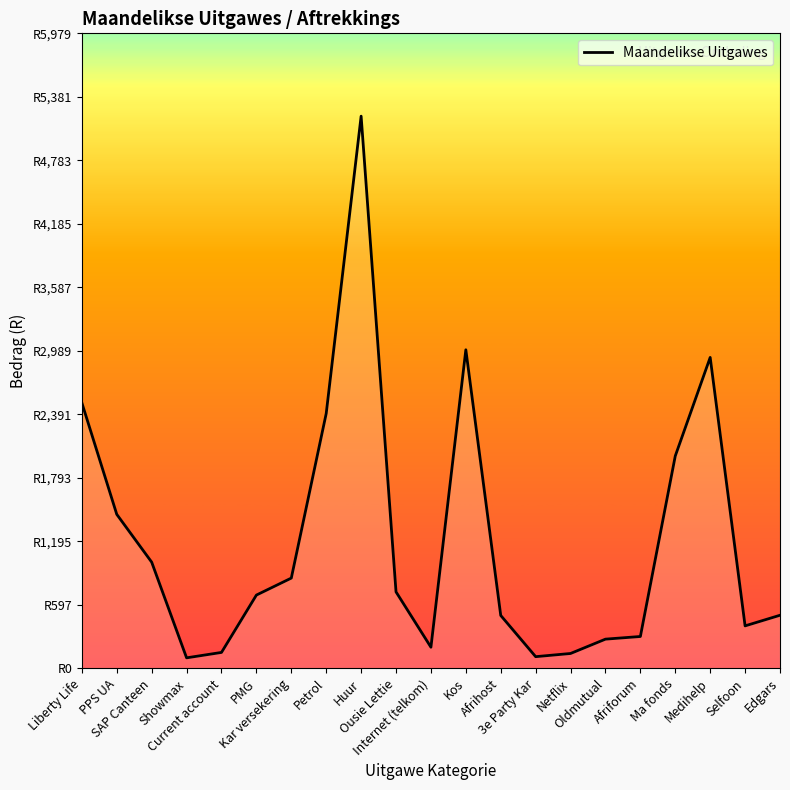

Does the chart display data point markers on the line(s)?

No